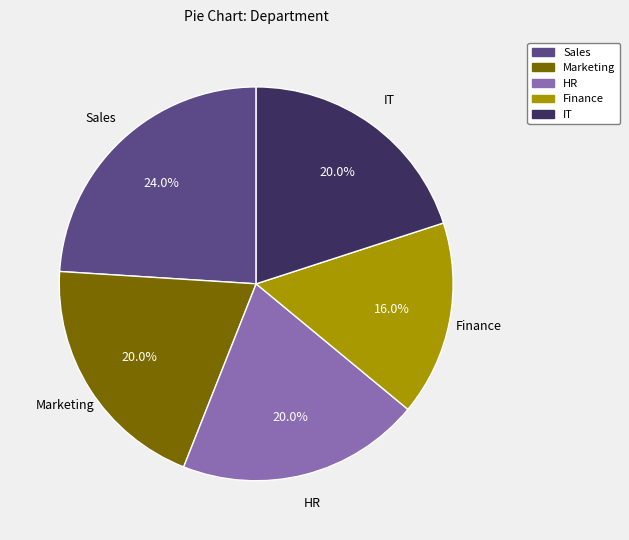

Count the number of slices in the pie.

5